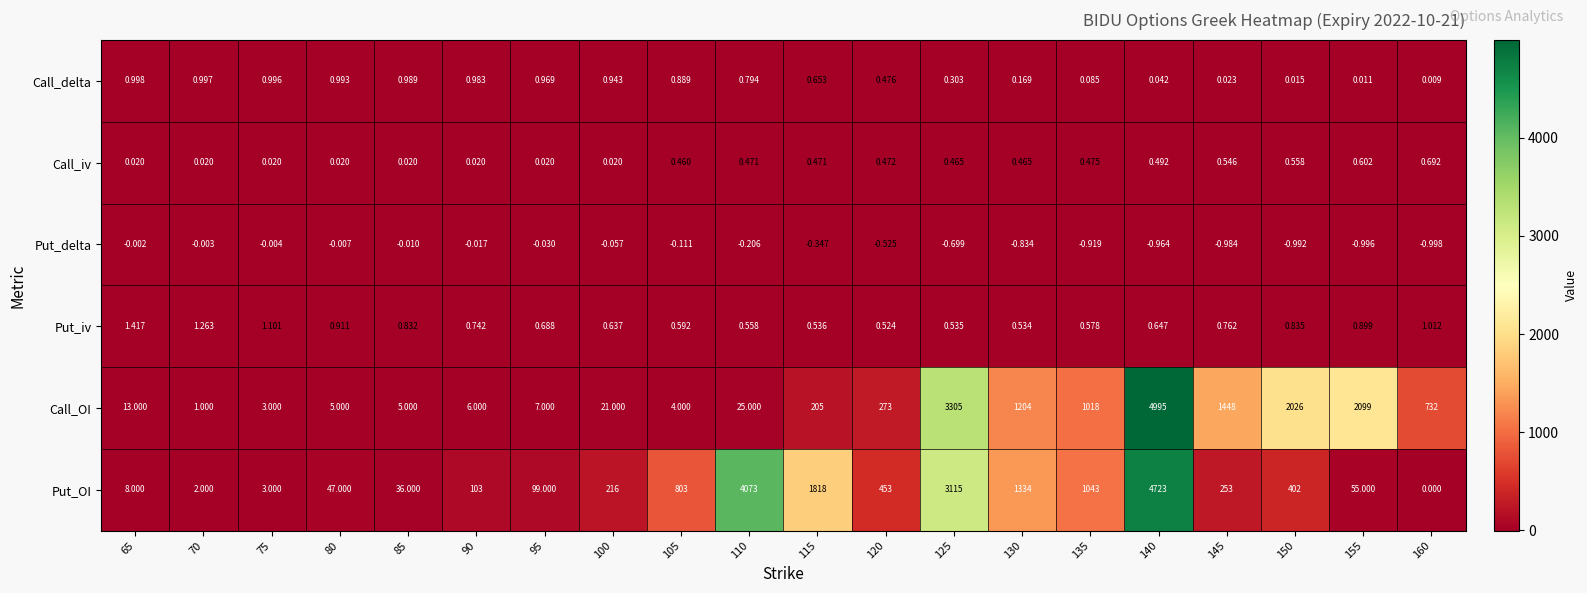

At 90, list the series in order from largest to smallest.

Put_OI, Call_OI, Call_delta, Put_iv, Call_iv, Put_delta